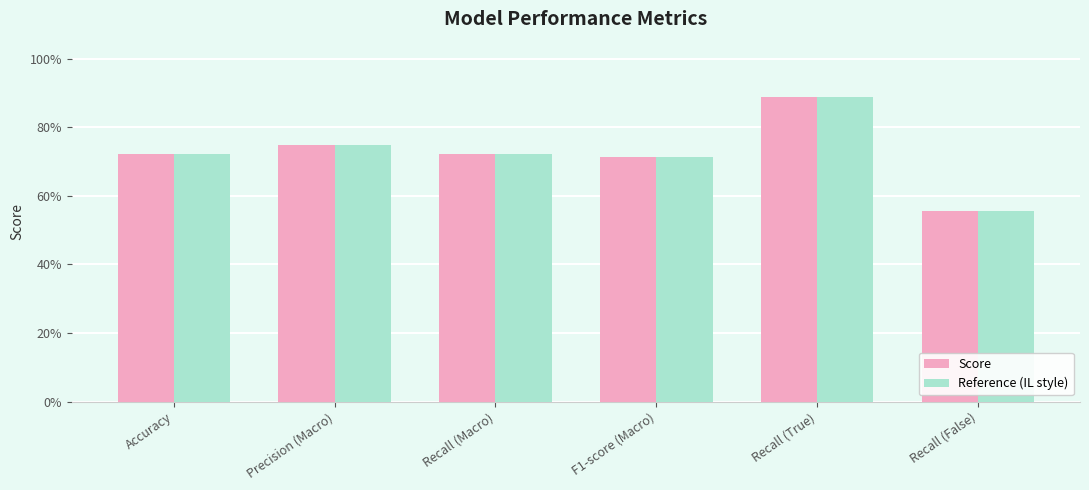

True or false: Reference (IL style) has a value of 0.7 at F1-score (Macro).

True